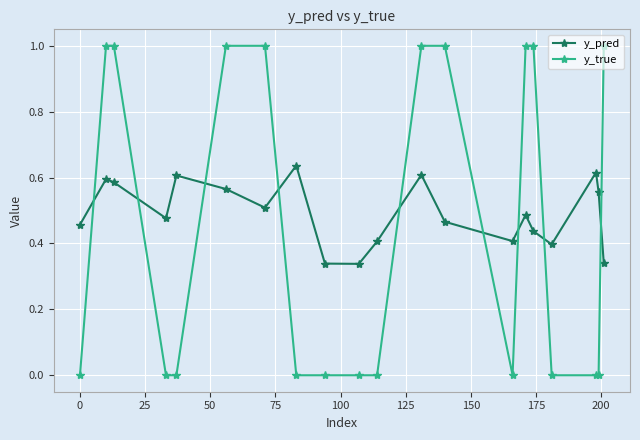

What is the difference between the second highest and second lowest values in the y_true series?

1.0